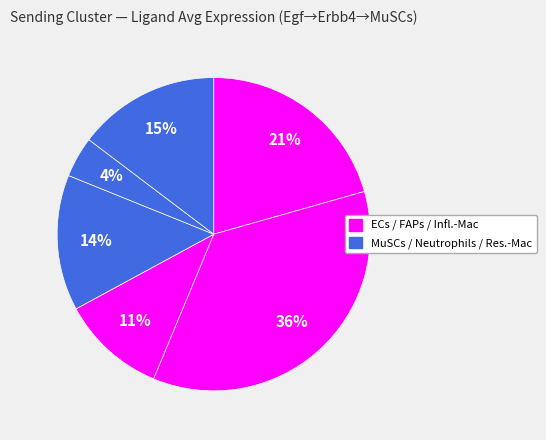

Count the number of slices in the pie.

6